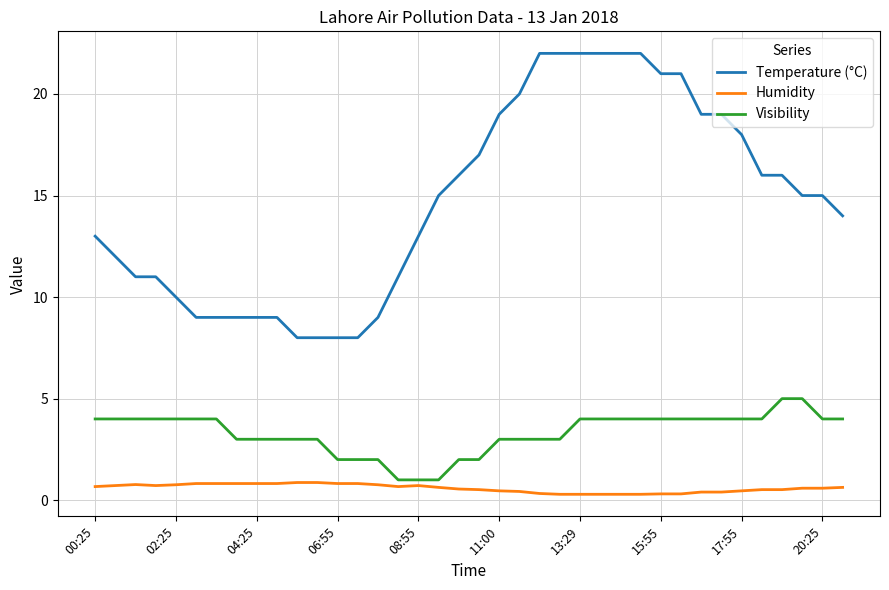

True or false: Temperature (°C) and Visibility cross at least once.

False